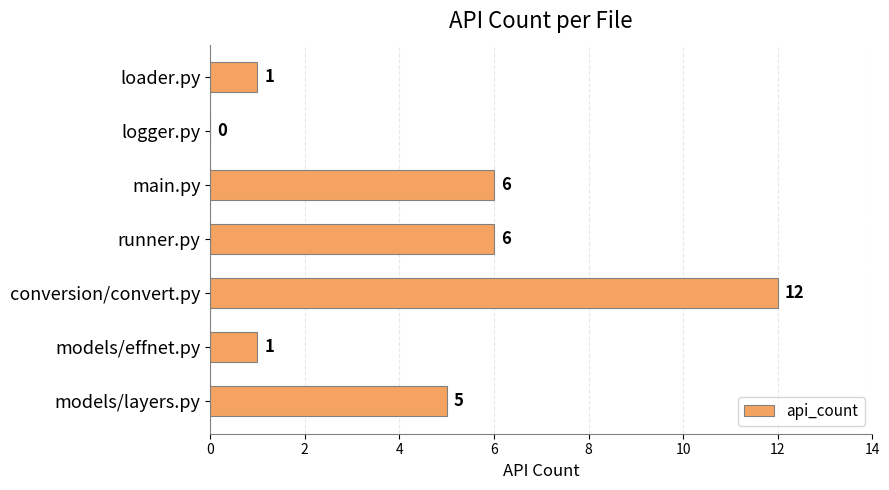

What is the maximum value shown in the chart?

12